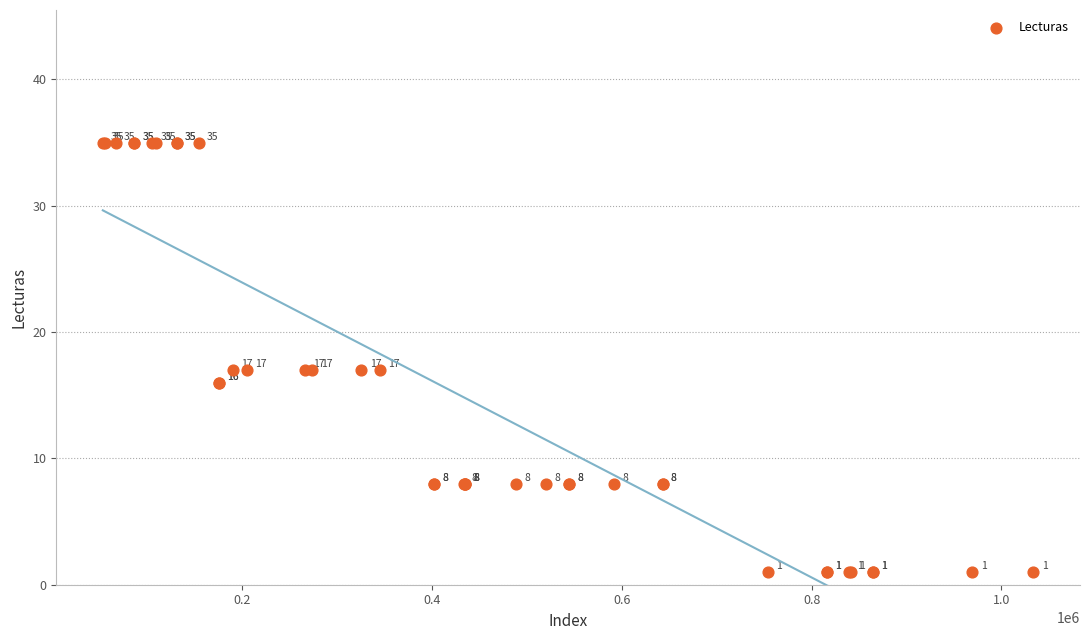

What Y value in the scatter plot is closest to 18?

17